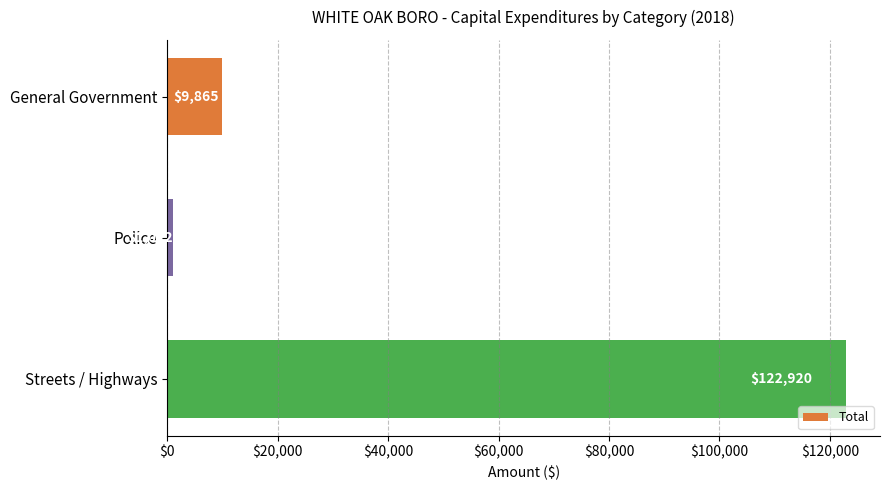

How many data points does each series have?

3